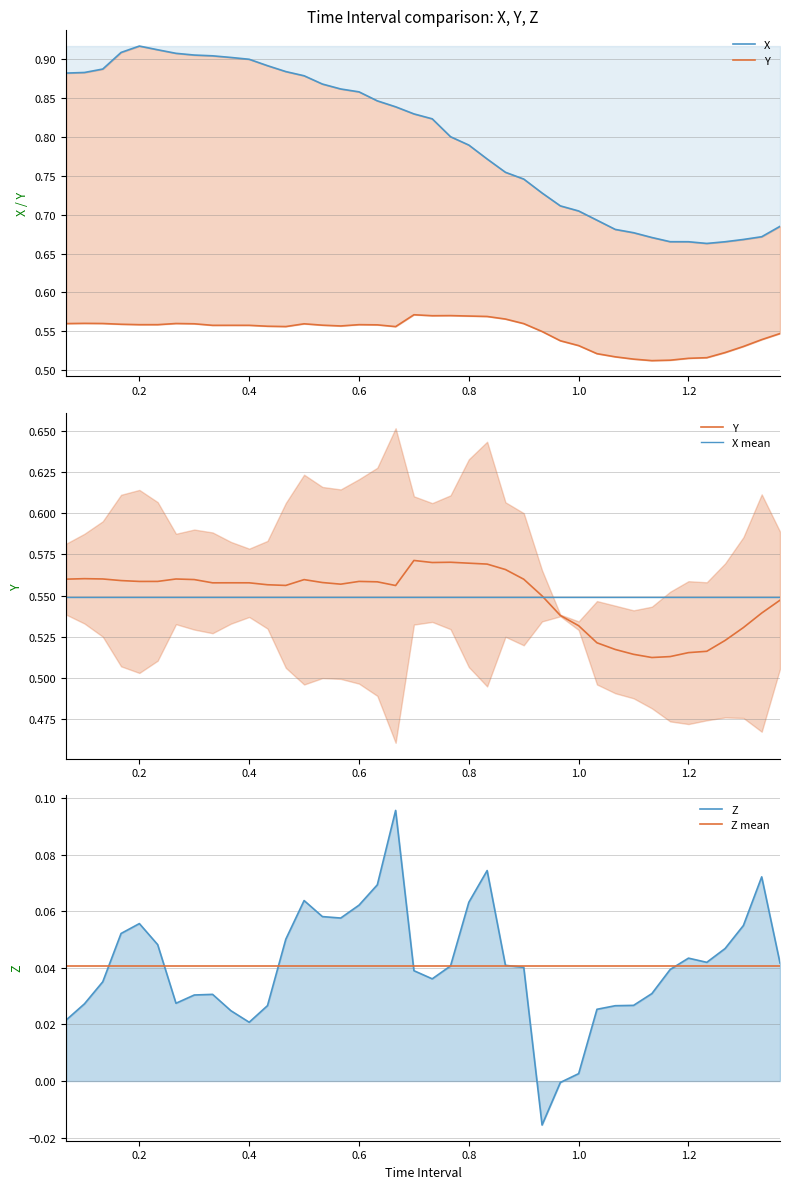

How many values in Z are above zero?

38